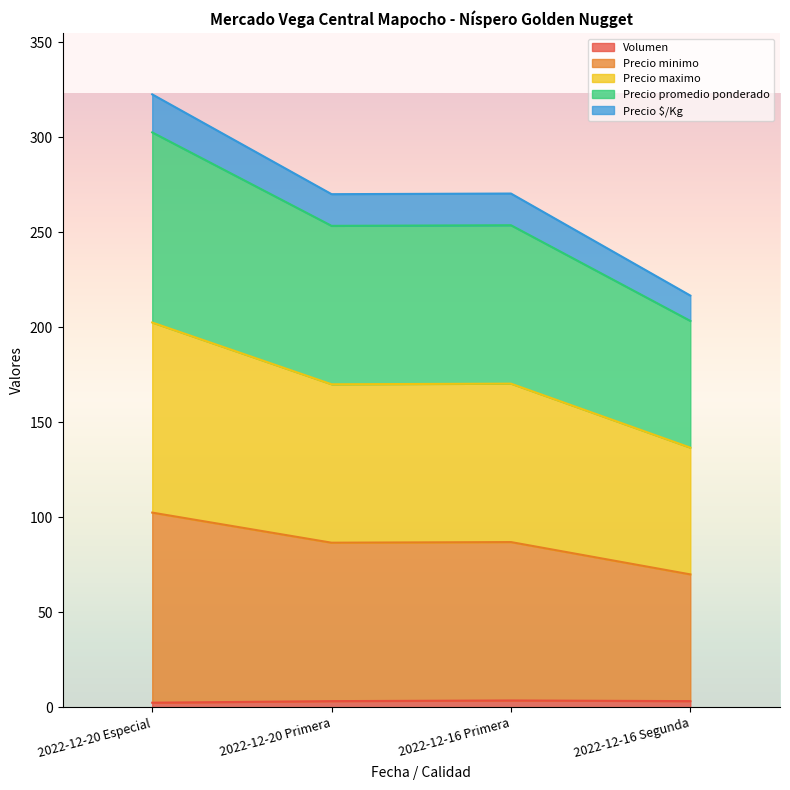

At which category is the sum across all series the highest?

2022-12-20 Especial